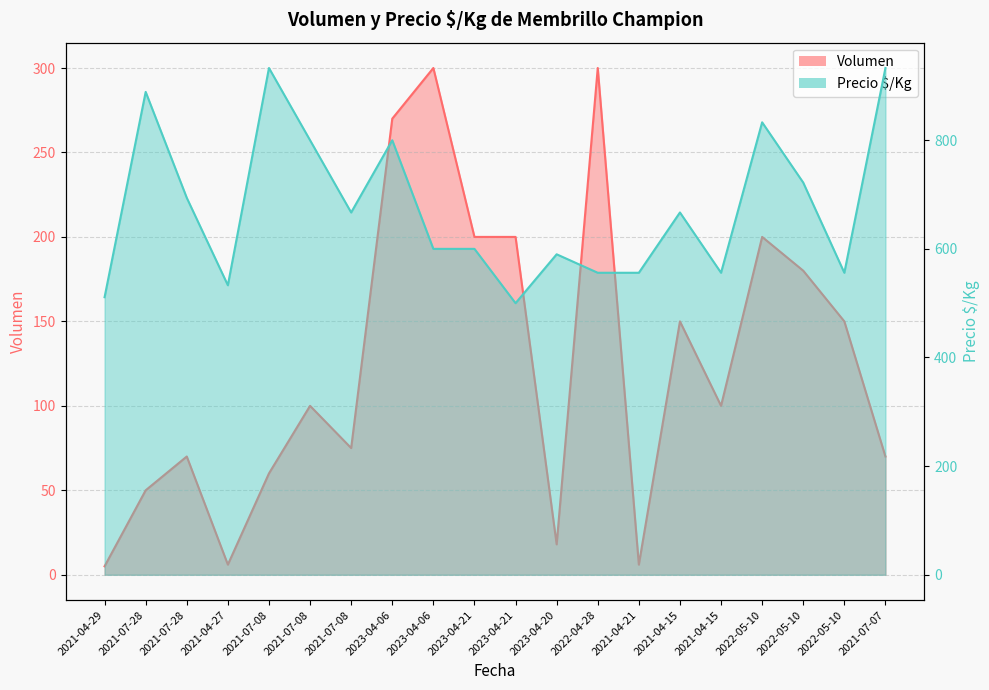

How many data points in Precio $/Kg are less than 667?

10